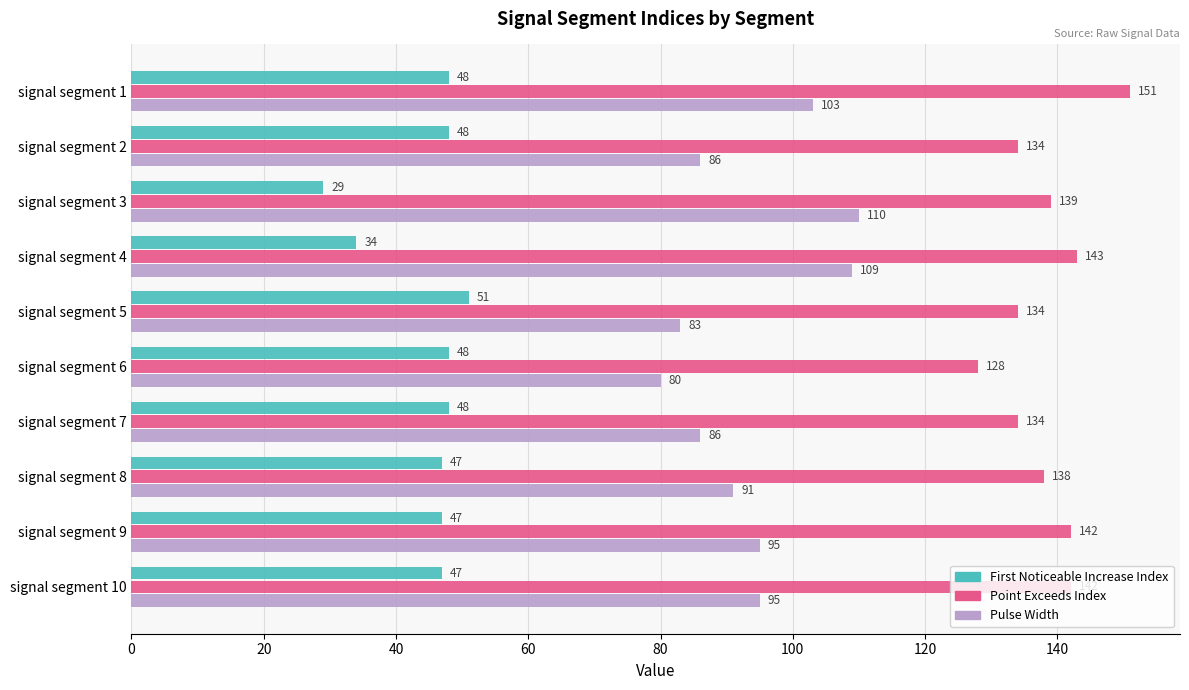

What is the total value across all series at signal segment 8?

276